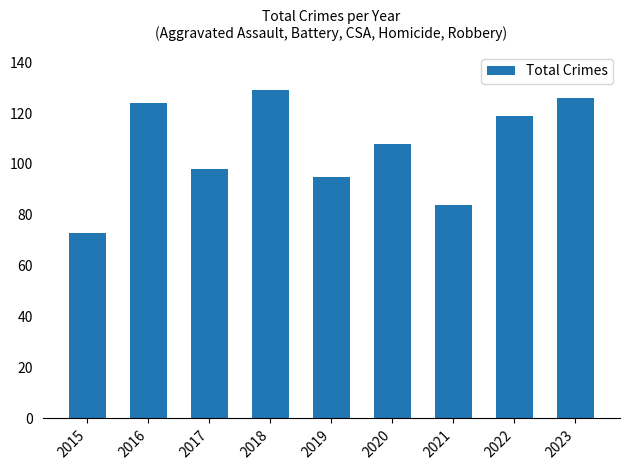

At which category does the chart reach its peak across all series?

2018